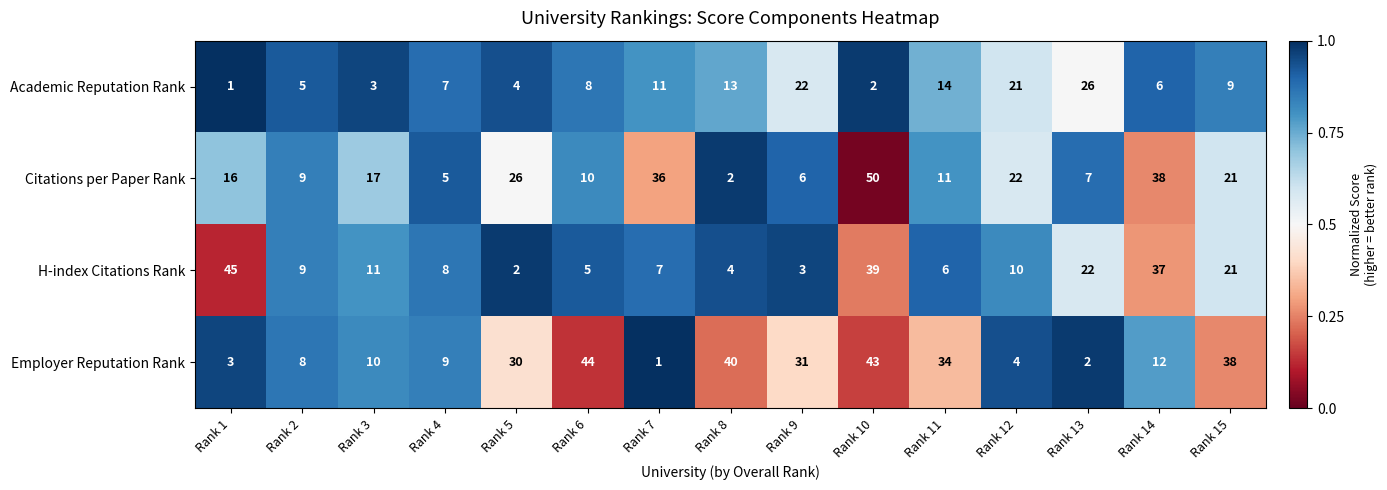

What is the difference between the highest and lowest values at Rank 14?

32